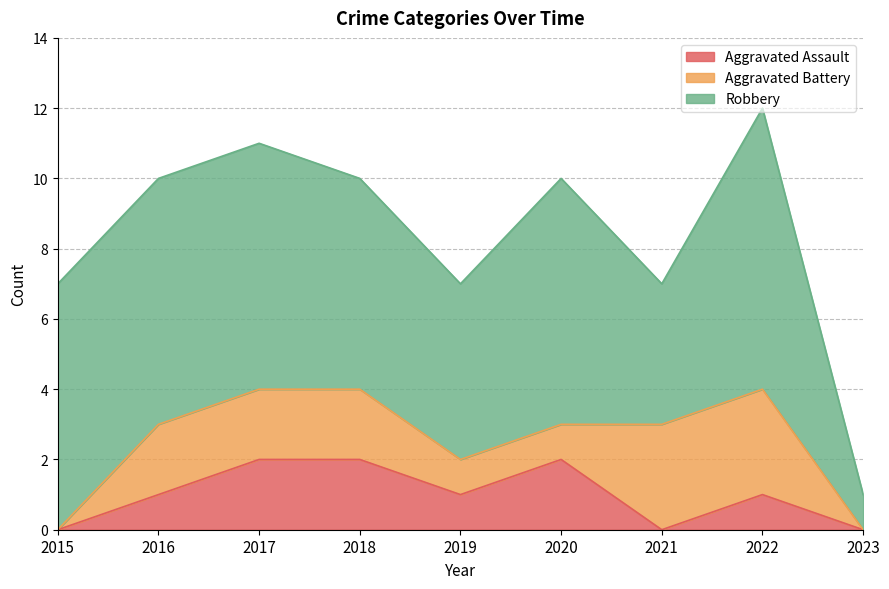

List the series in order of their peak value, highest first.

Robbery, Aggravated Battery, Aggravated Assault